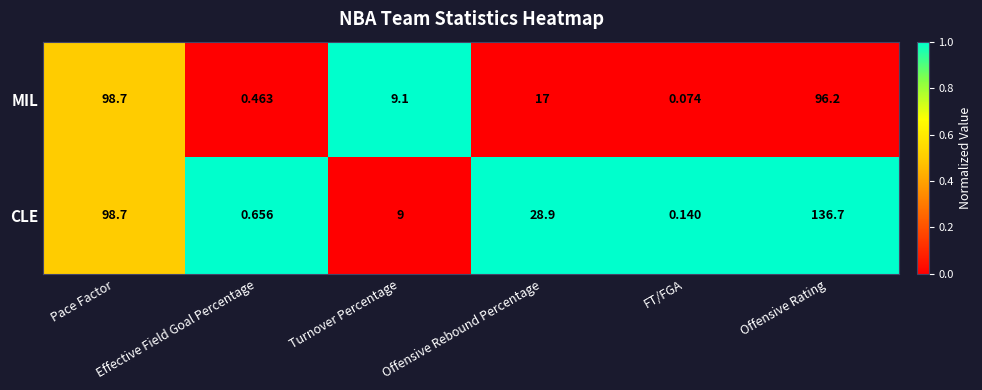

List the series in order of their overall mean, lowest first.

MIL, CLE